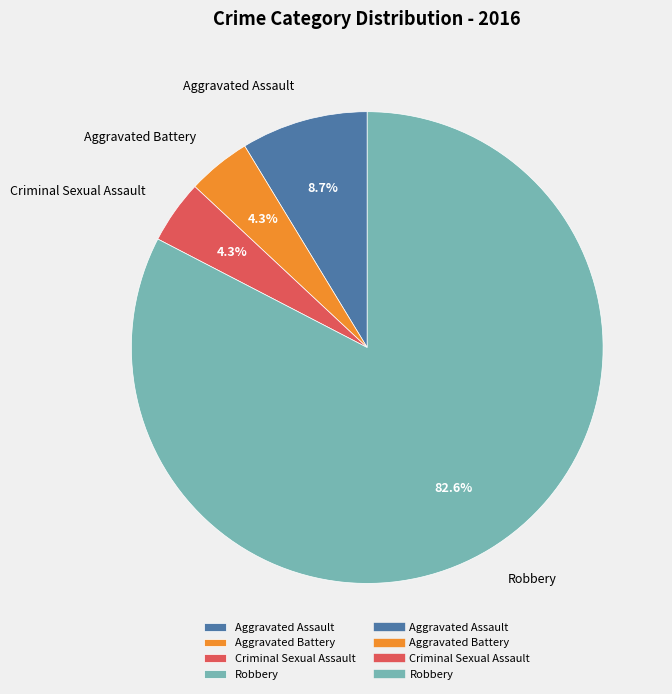

Which category has the biggest portion of the pie?

Robbery